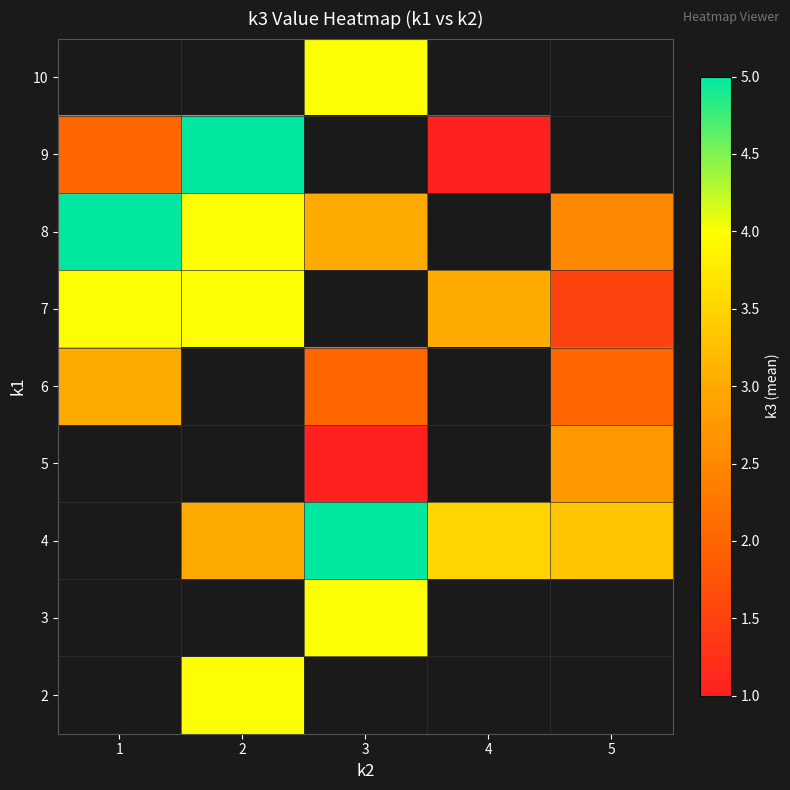

The 8 series shows 3.4 at 5. True or false?

False